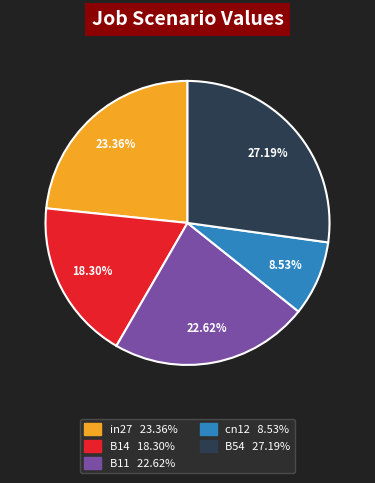

Does B11 account for over 50% of the chart?

No